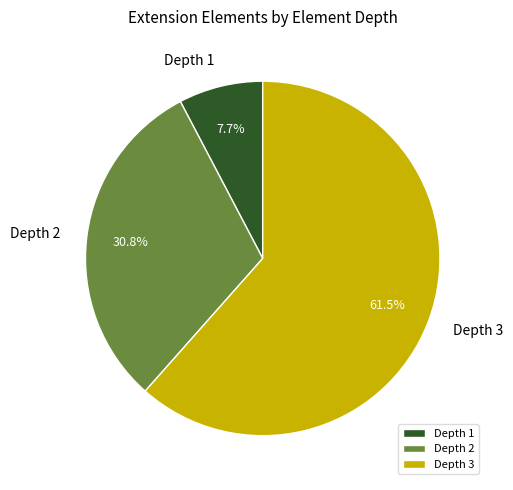

Which category has the smallest portion of the pie?

Depth 1